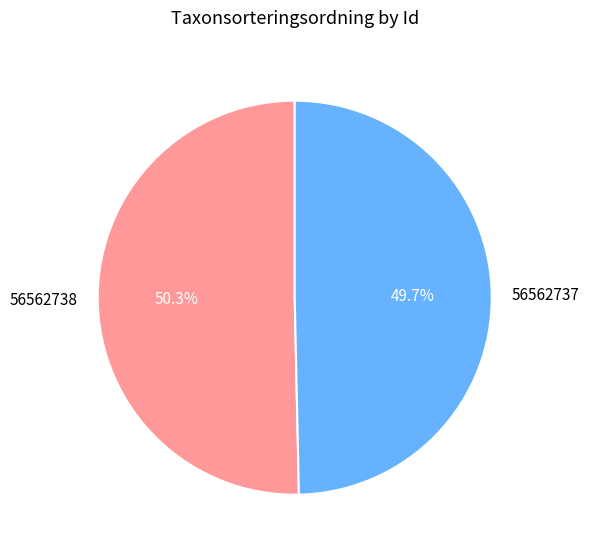

How many slices are in this pie chart?

2